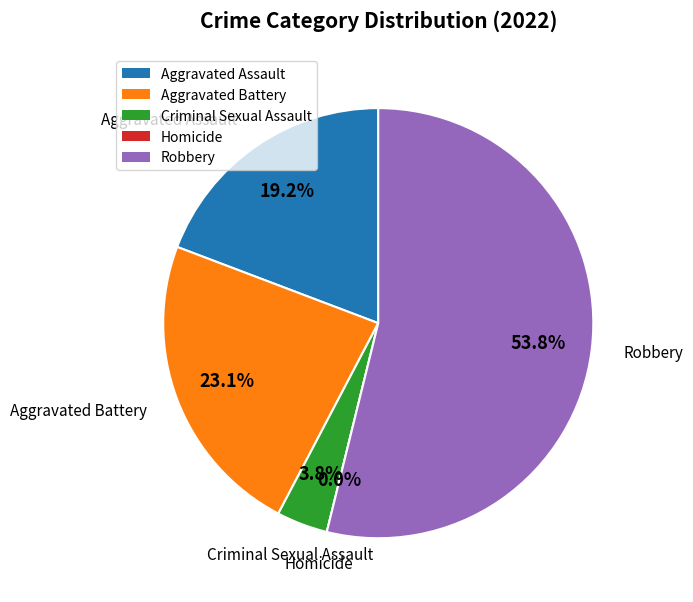

What is the total percentage of Robbery and Criminal Sexual Assault?

57.7%